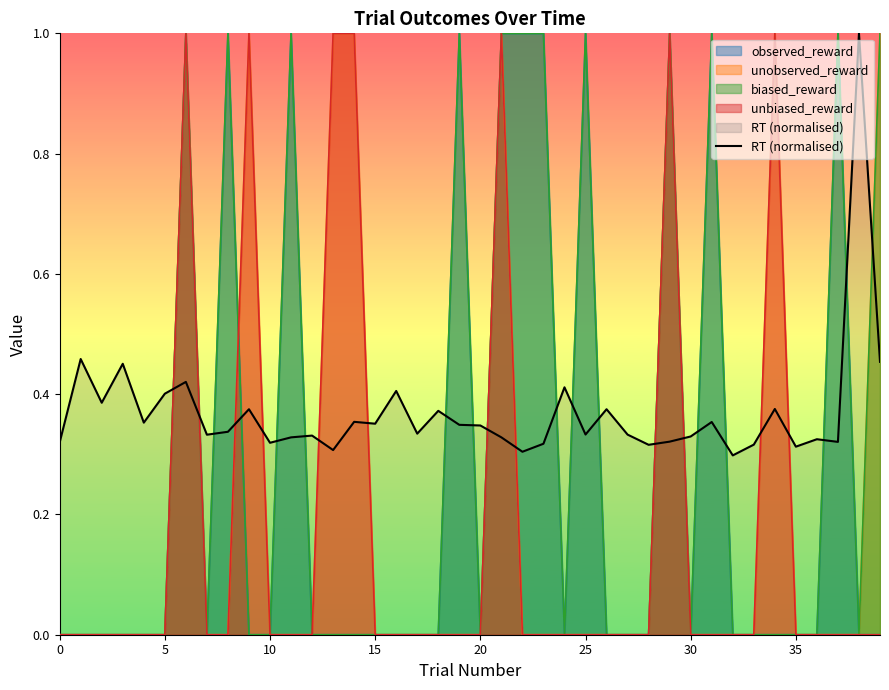

What is the difference between the maximum and minimum values?

0.7